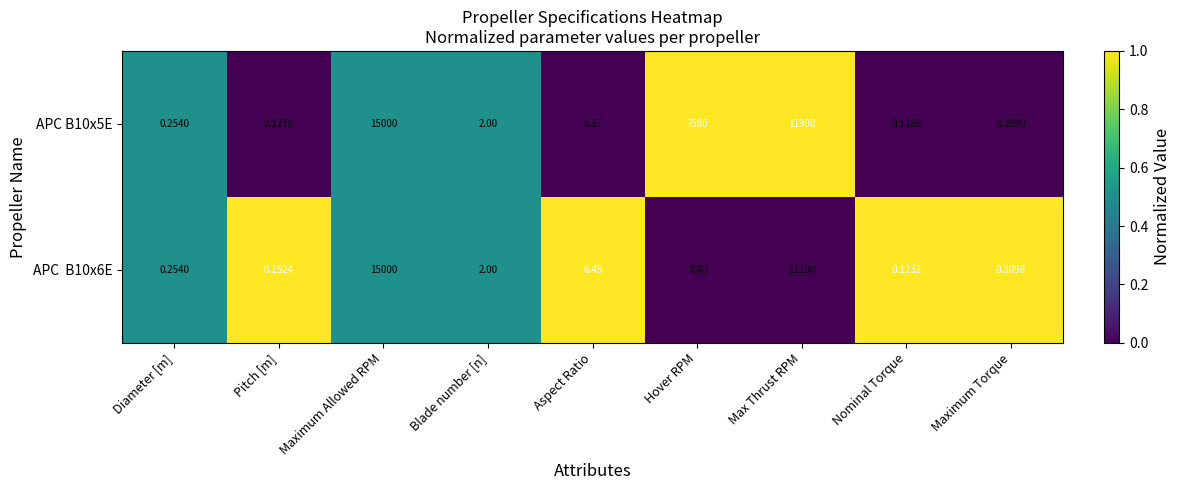

At which category does the chart reach its peak across all series?

Maximum Allowed RPM